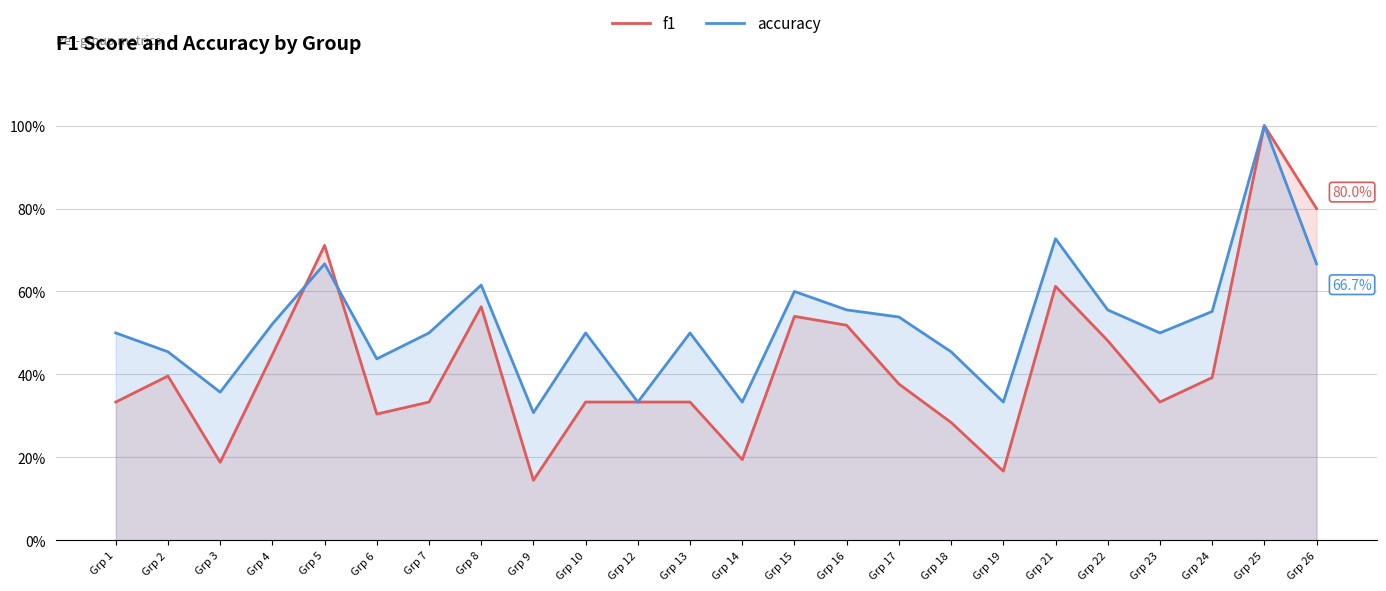

Where is the first local maximum for accuracy?

Grp 5